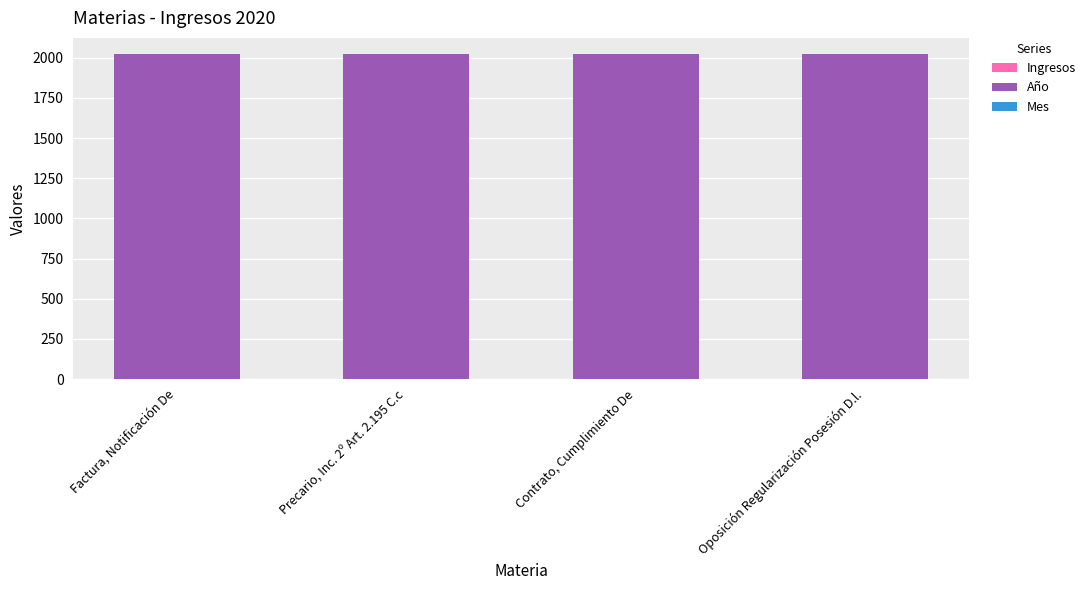

Are the bars horizontal?

No